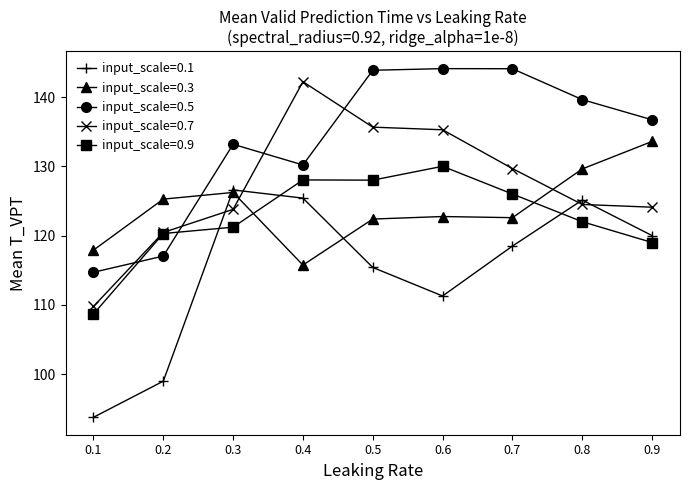

What is the value of the input_scale=0.7 point at the 2nd from the left?

120.4